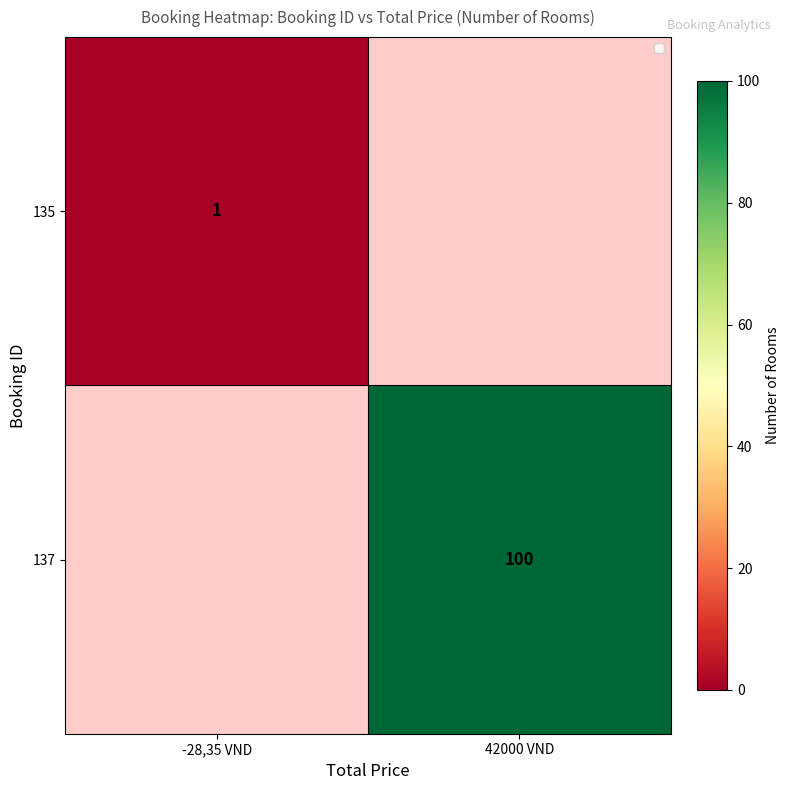

Is it true that 135 equals 2 at -28,35 VND?

False